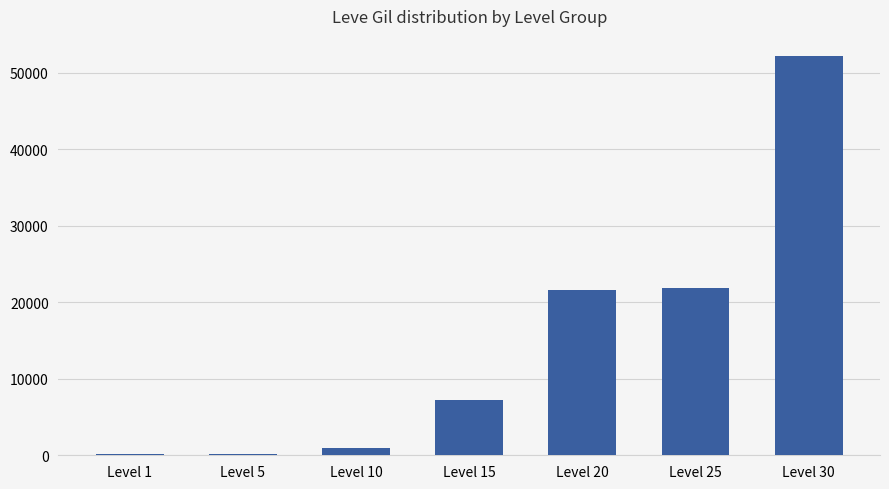

What is the maximum value shown in the chart?

52220